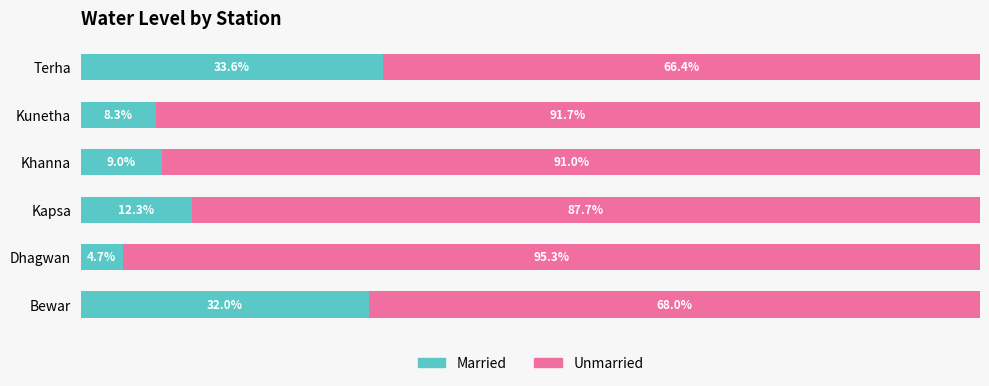

Which category has the lowest value in the Married series?

Dhagwan